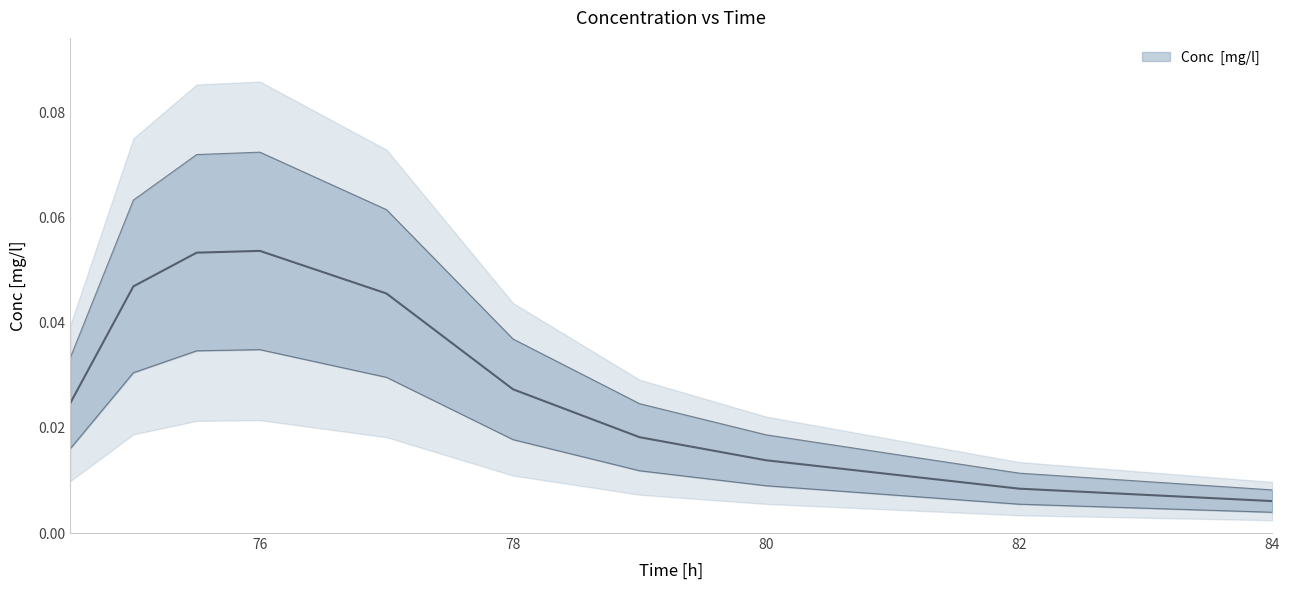

Rank the categories by value from highest to lowest.

76, 75.5, 75, 77, 78, 74.5, 79, 80, 82, 84